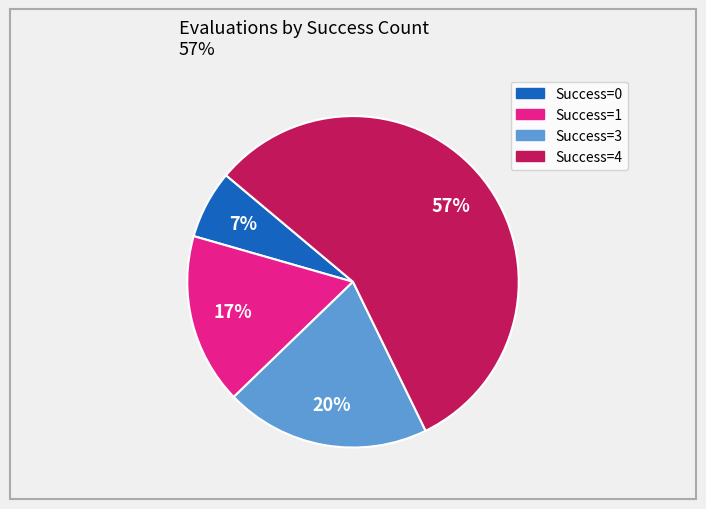

What is the ratio of the value at Success=1 to the value at Success=3?

0.8